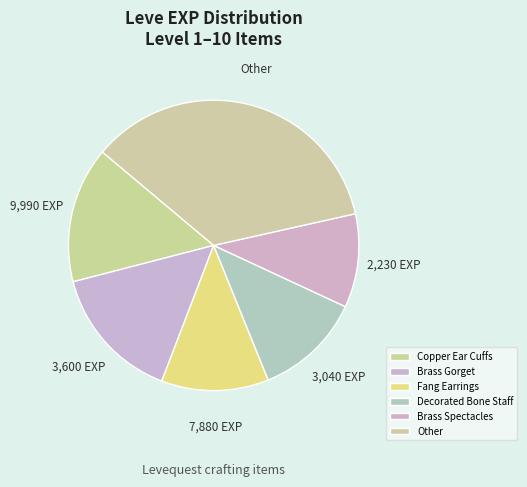

Does Decorated Bone Staff represent more than half of the total?

No